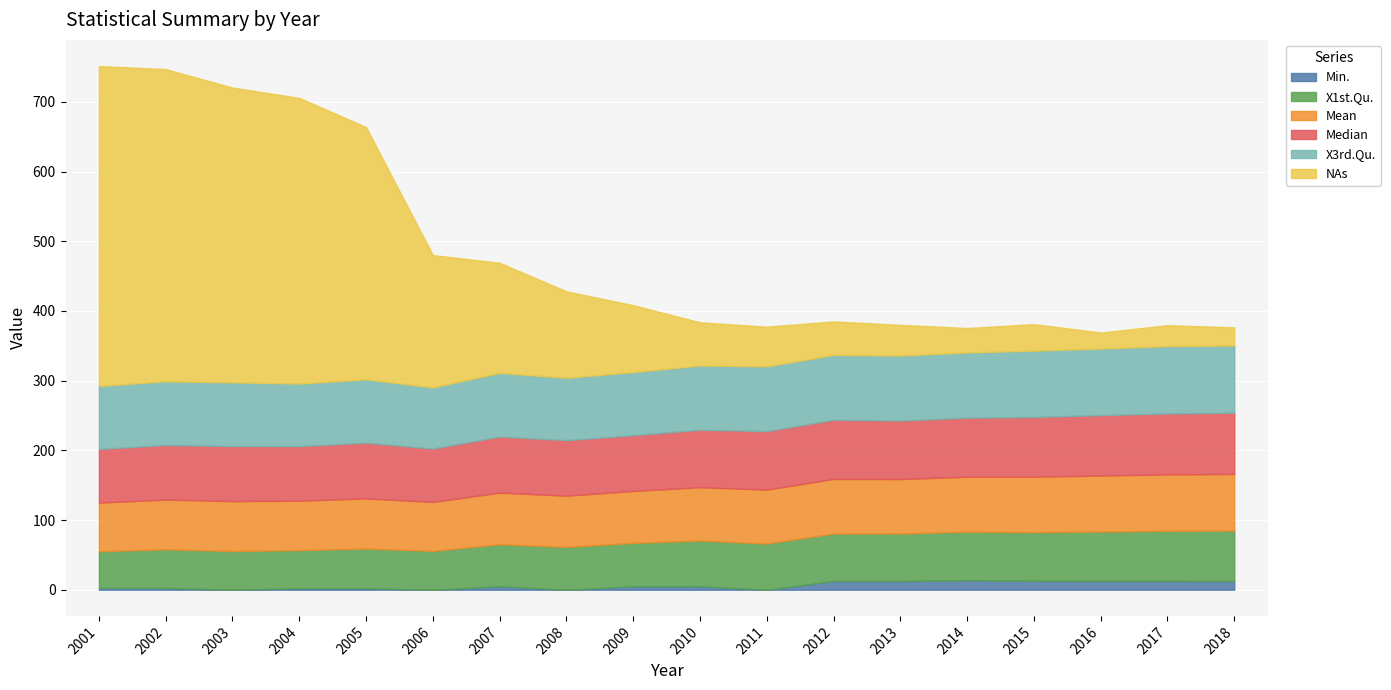

At which label is Mean closest to 75?

2009